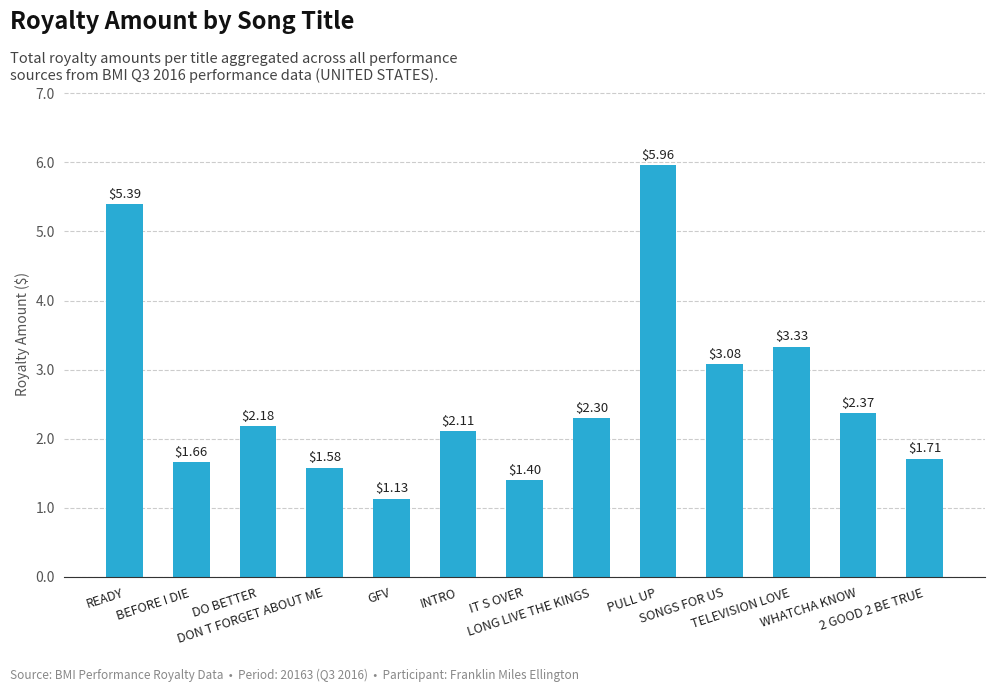

What is the difference between the maximum and minimum values?

4.8